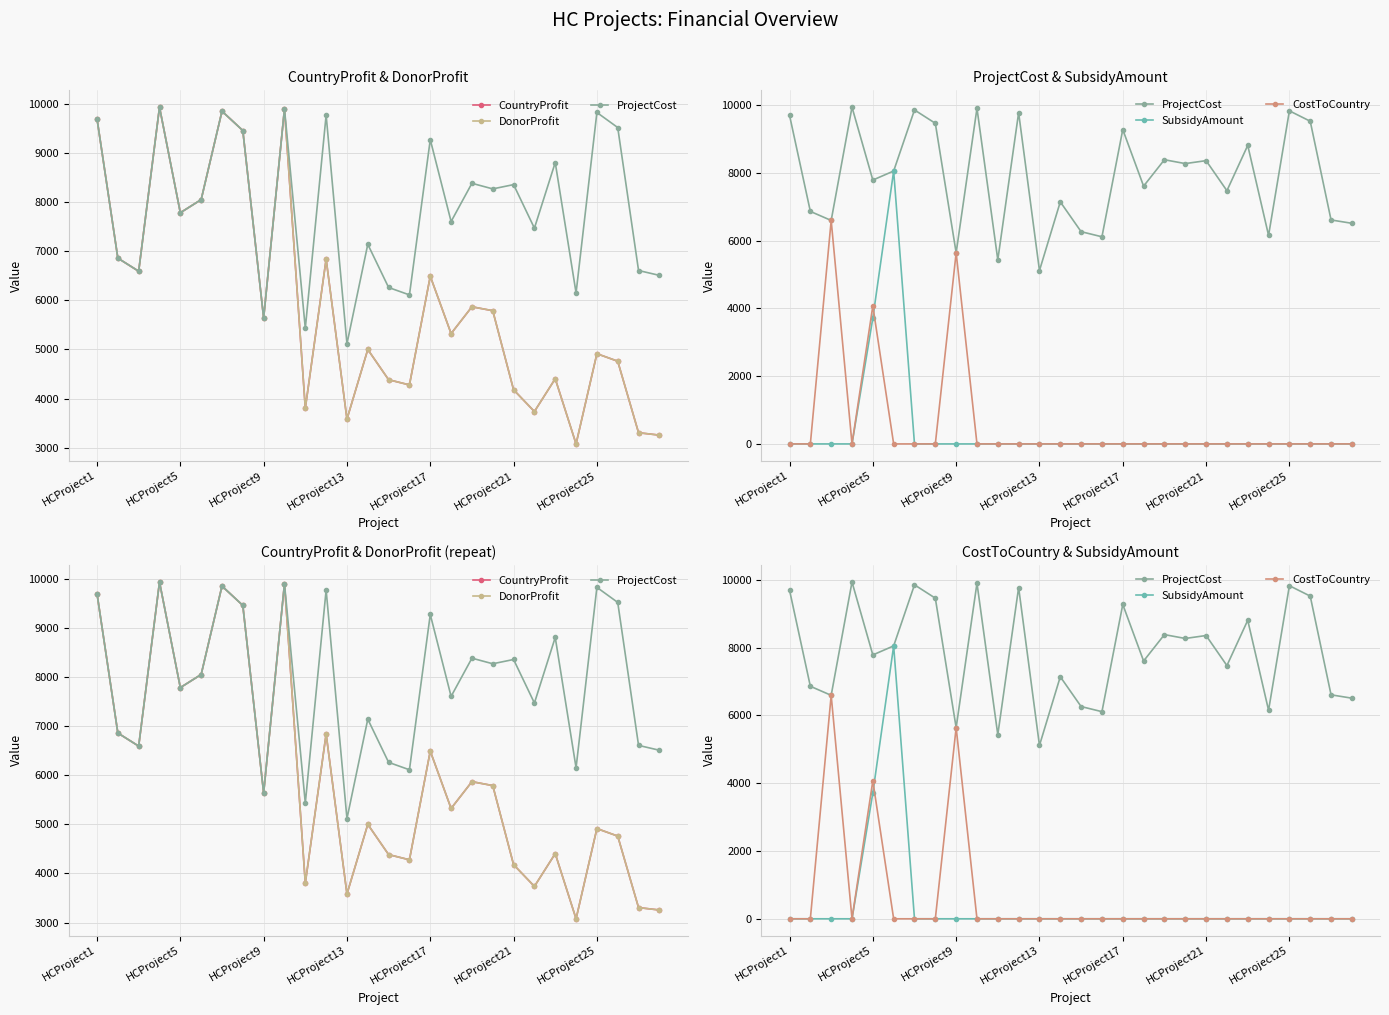

Rank the categories by CountryProfit value from lowest to highest.

23, 27, 26, 12, 21, 10, 20, 15, 14, 22, 25, 24, 13, 17, 8, 19, 18, 16, HCProject9, 11, HCProject5, HCProject17, HCProject21, 7, HCProject1, HCProject25, 9, HCProject13